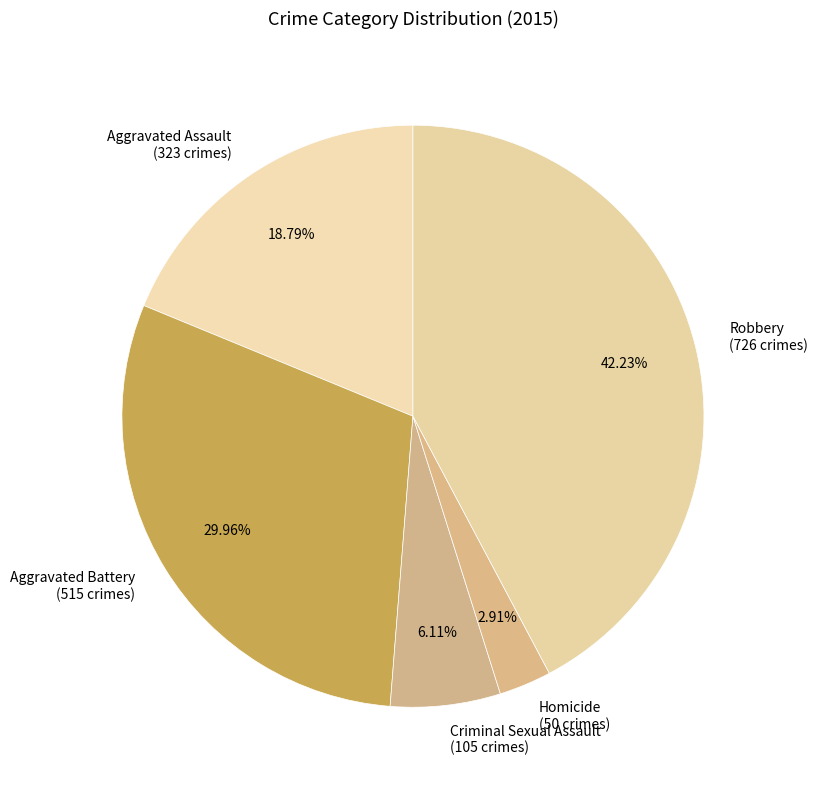

Which has a higher value, Aggravated Assault (323 crimes) or Robbery (726 crimes)?

Robbery (726 crimes)